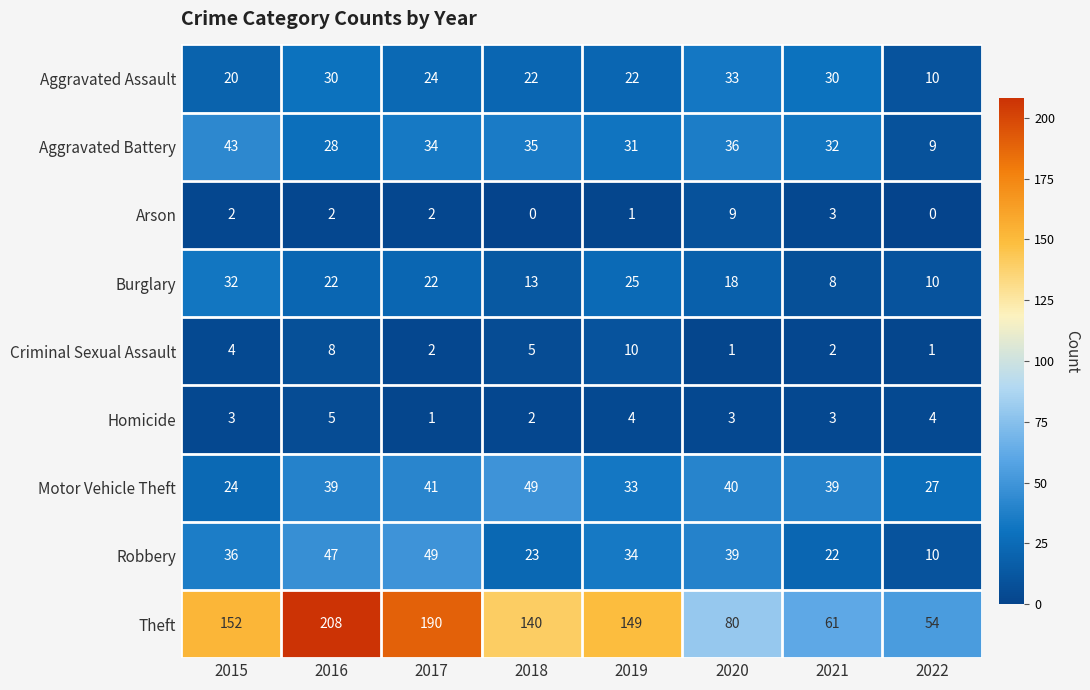

What is the difference between the highest and lowest values at 2018?

140